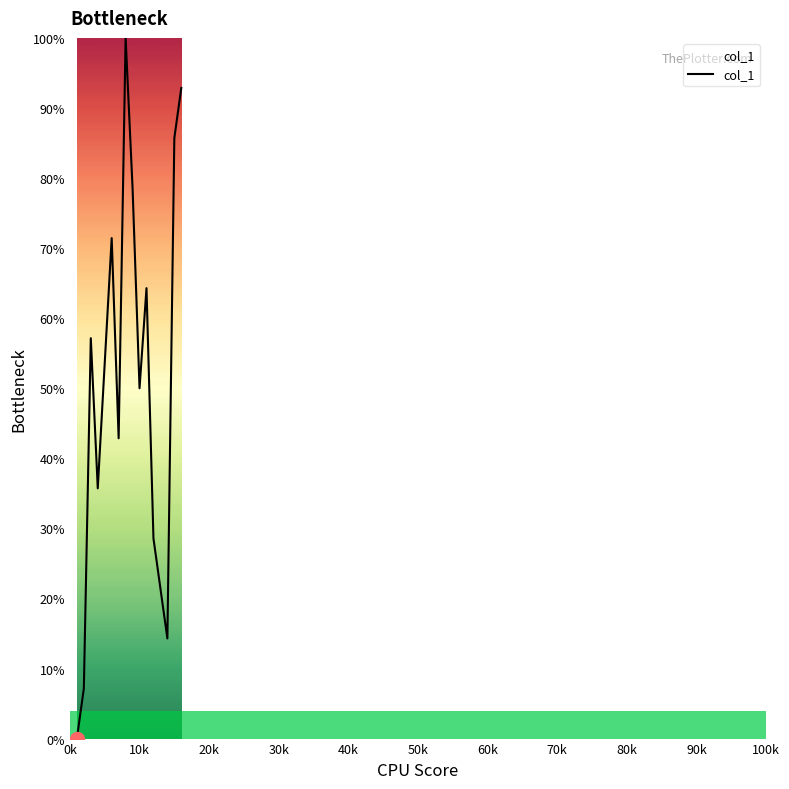

What is the difference between the maximum and minimum values?

100.0